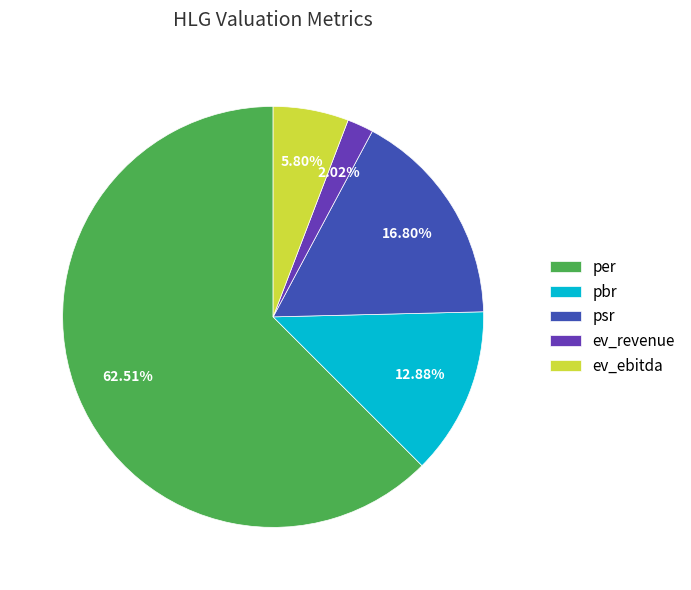

Is the sum of ev_revenue and pbr greater than half?

No